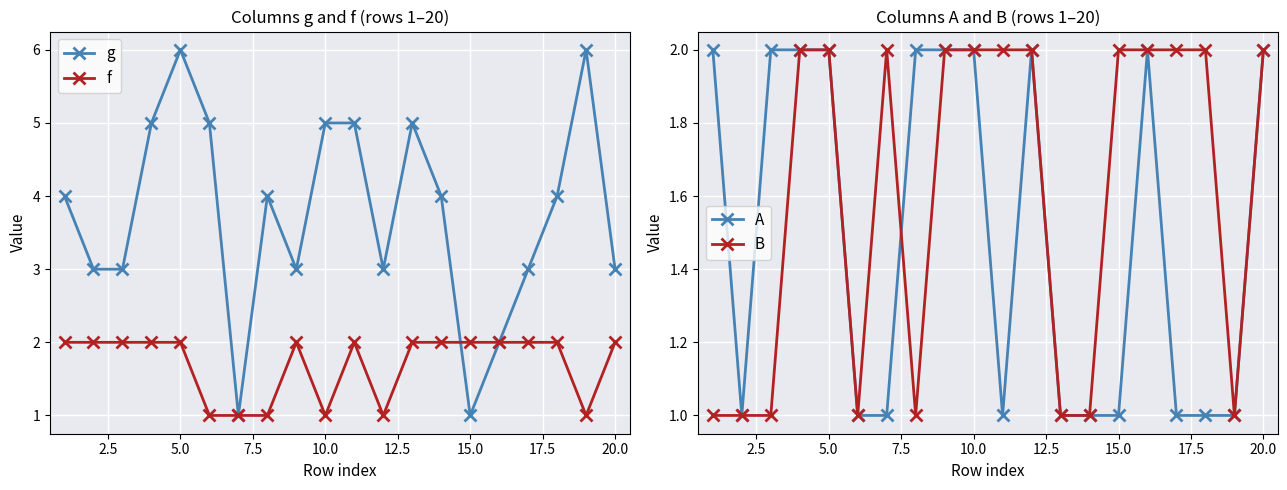

What is the highest value of the g series?

6